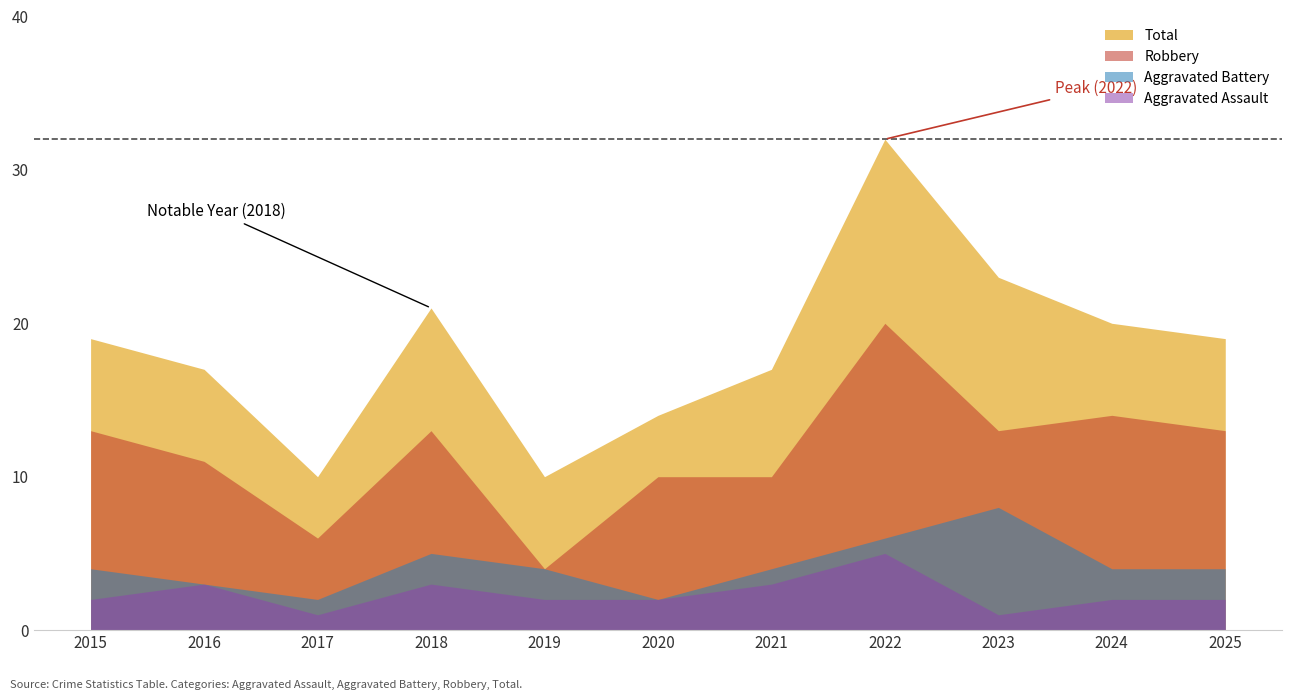

How many interior local valleys does the Total series have?

2